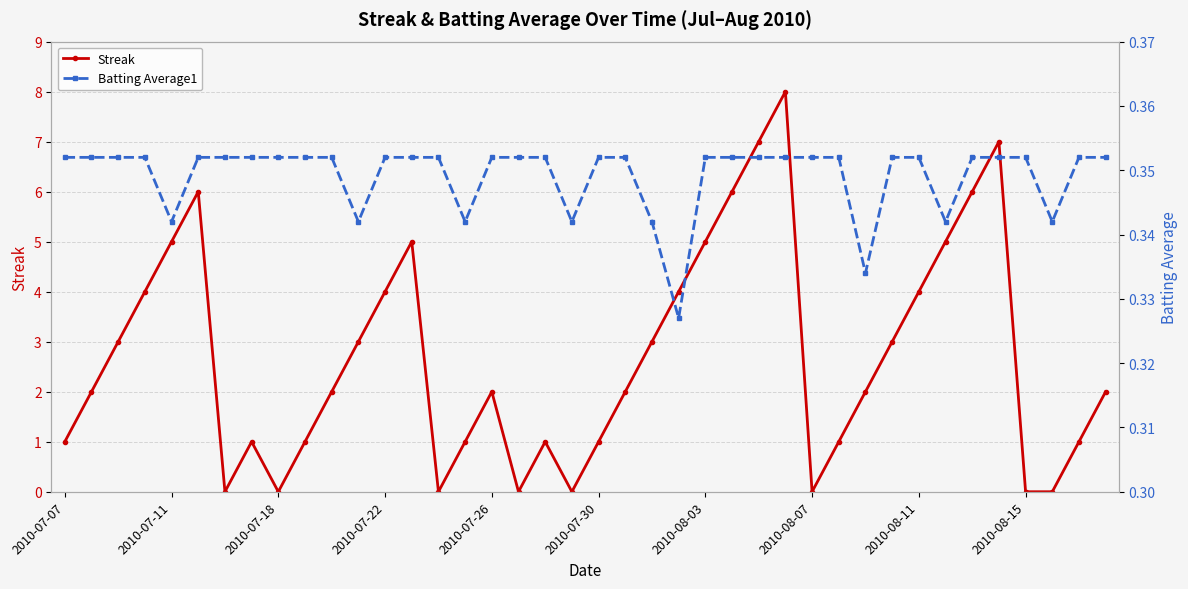

Reading left to right, transcribe all the data shown in this chart.

Streak: 1.0	2.0	3.0	4.0	5.0	6.0	0.0	1.0	0.0	1.0	2.0	3.0	4.0	5.0	0.0	1.0	2.0	0.0	1.0	0.0	1.0	2.0	3.0	4.0	5.0	6.0	7.0	8.0	0.0	1.0	2.0	3.0	4.0	5.0	6.0	7.0	0.0	0.0	1.0	2.0
Batting Average1: 0.4	0.4	0.4	0.4	0.3	0.4	0.4	0.4	0.4	0.4	0.4	0.3	0.4	0.4	0.4	0.3	0.4	0.4	0.4	0.3	0.4	0.4	0.3	0.3	0.4	0.4	0.4	0.4	0.4	0.4	0.3	0.4	0.4	0.3	0.4	0.4	0.4	0.3	0.4	0.4